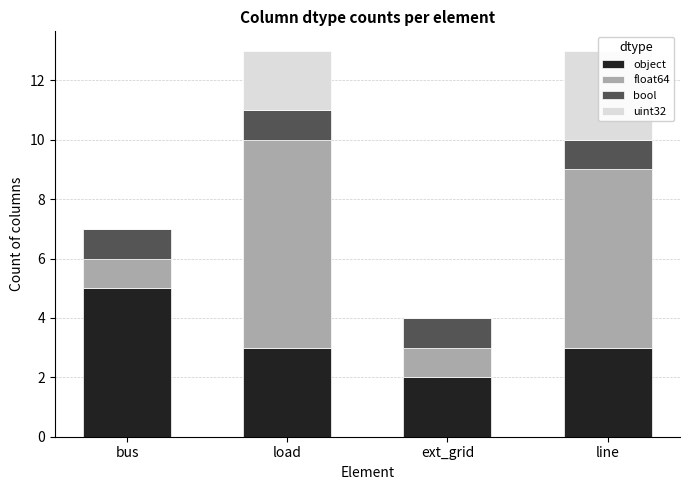

Is it true that uint32 equals 1 at load?

False